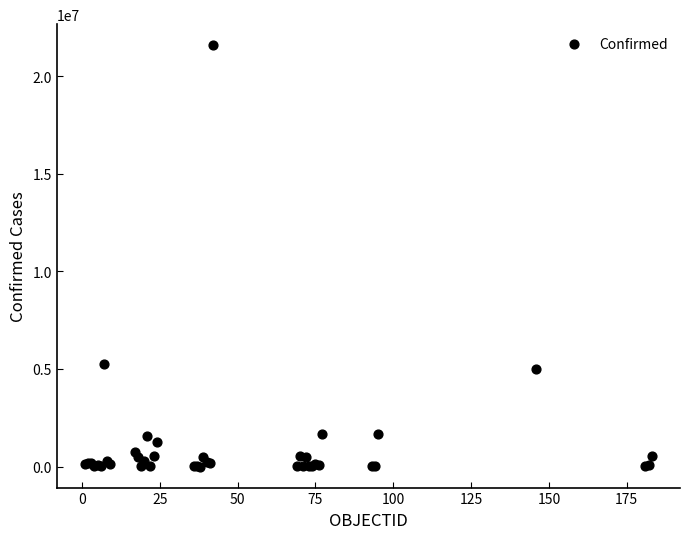

What Y value in the scatter plot is closest to 10792675?

5266275